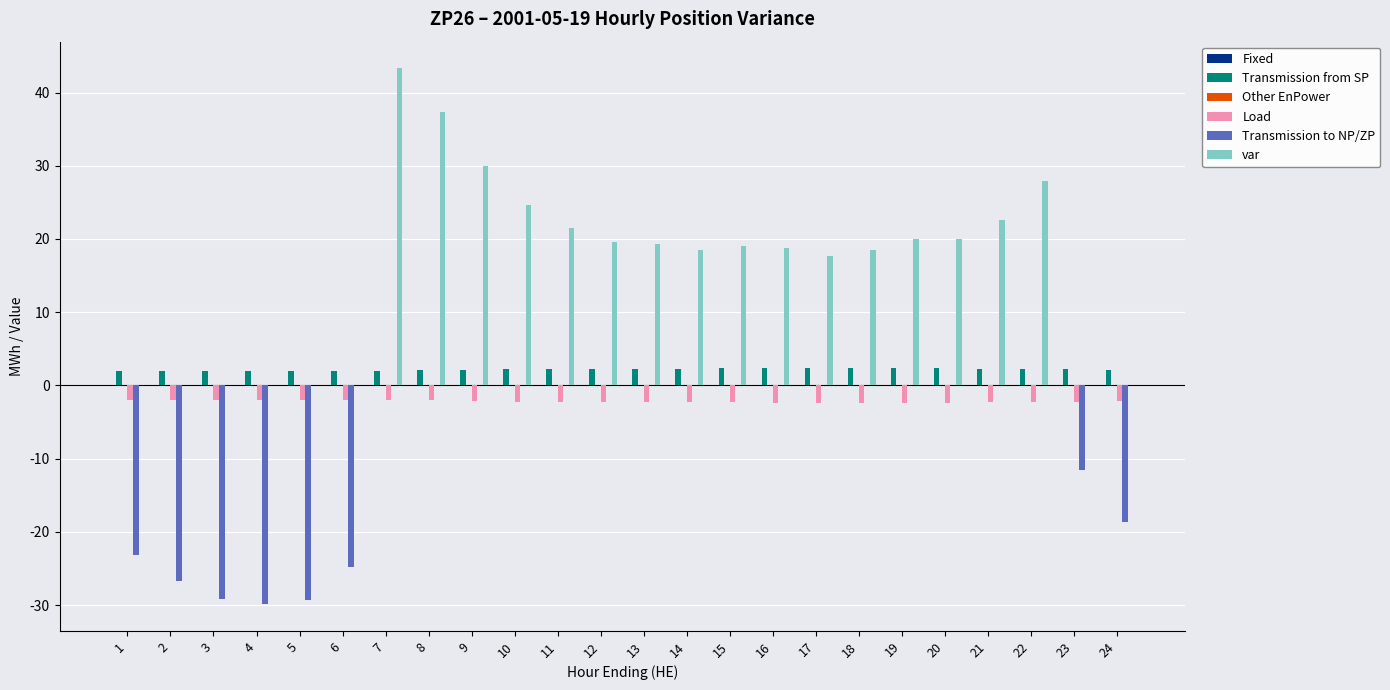

Which series changed the most between 1 and 23?

Transmission to NP/ZP